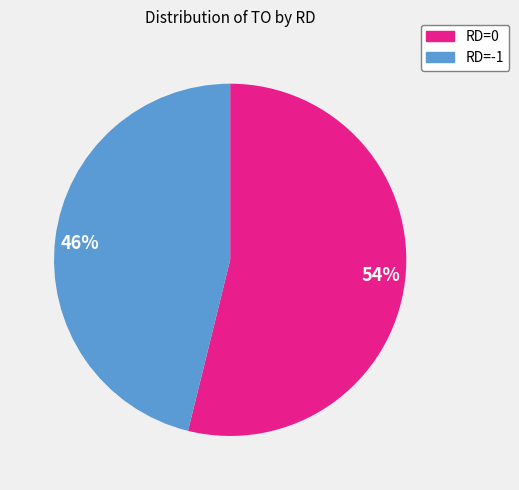

Is it true that RD=-1 is 55% of the pie?

False